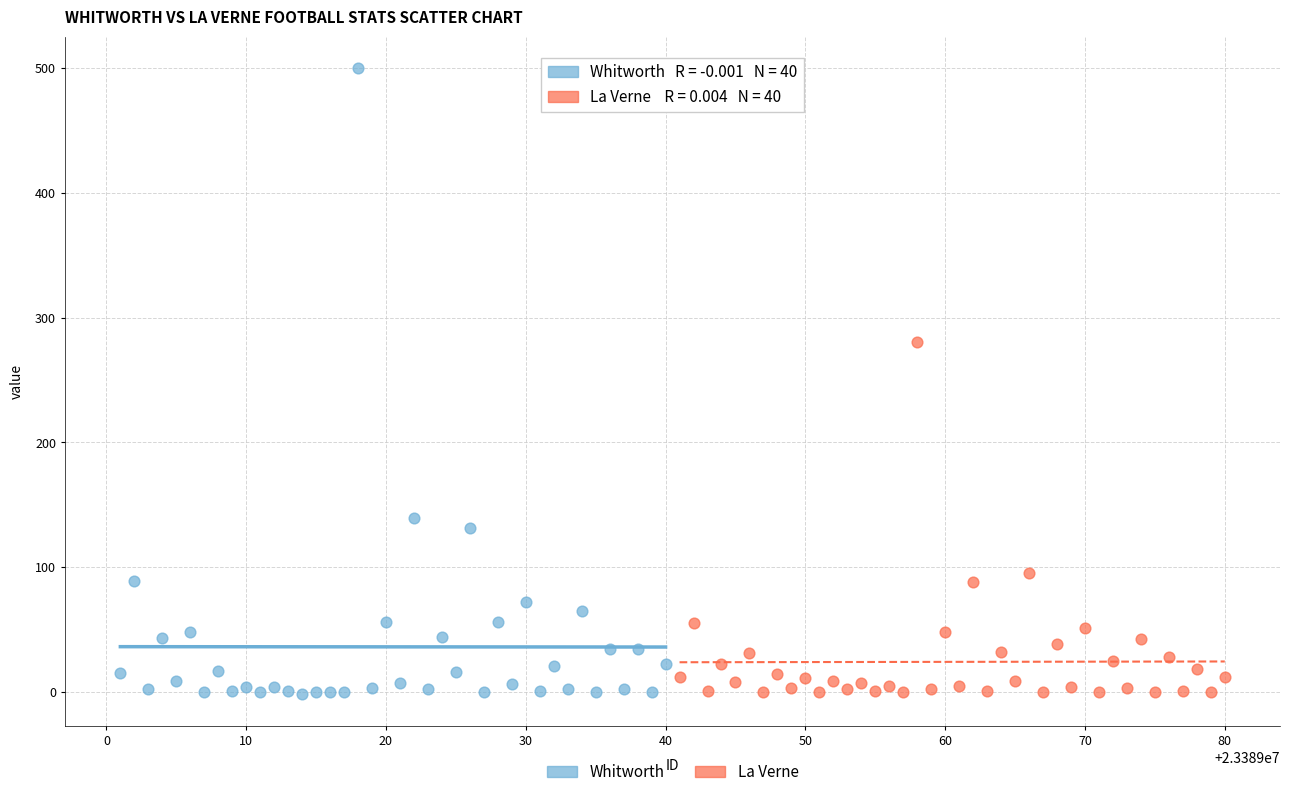

Which series contains the highest Y value?

Whitworth